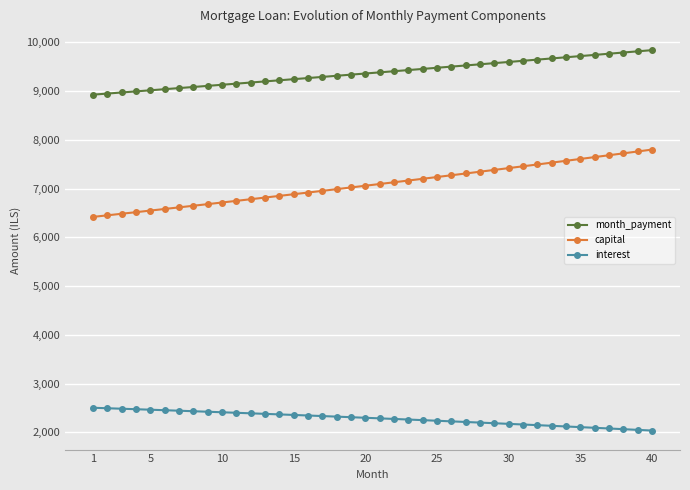

How many data points in capital are less than 7094?

20